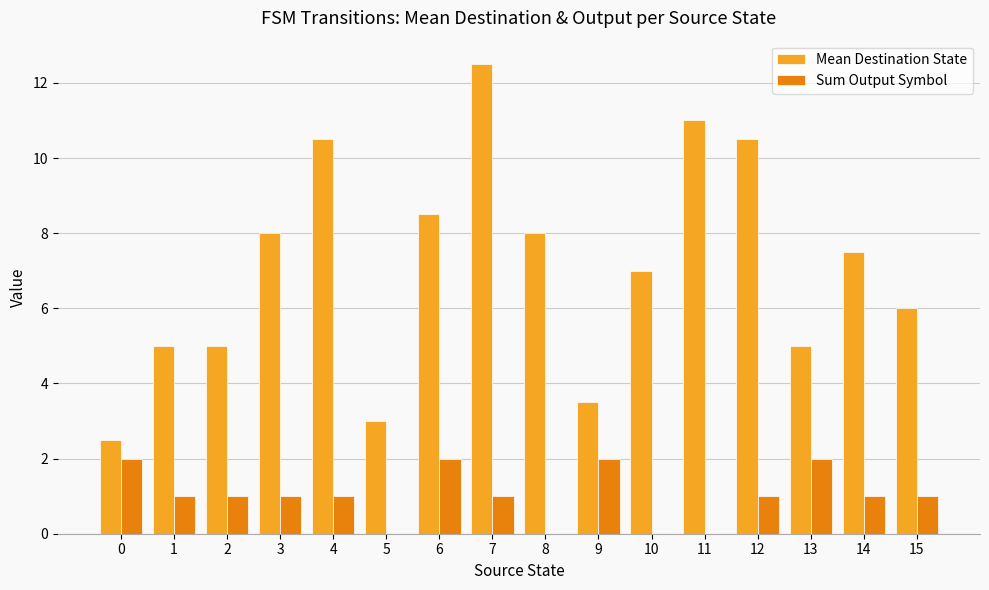

Is the value of Sum Output Symbol at 15 greater than the value of Mean Destination State at 12?

No